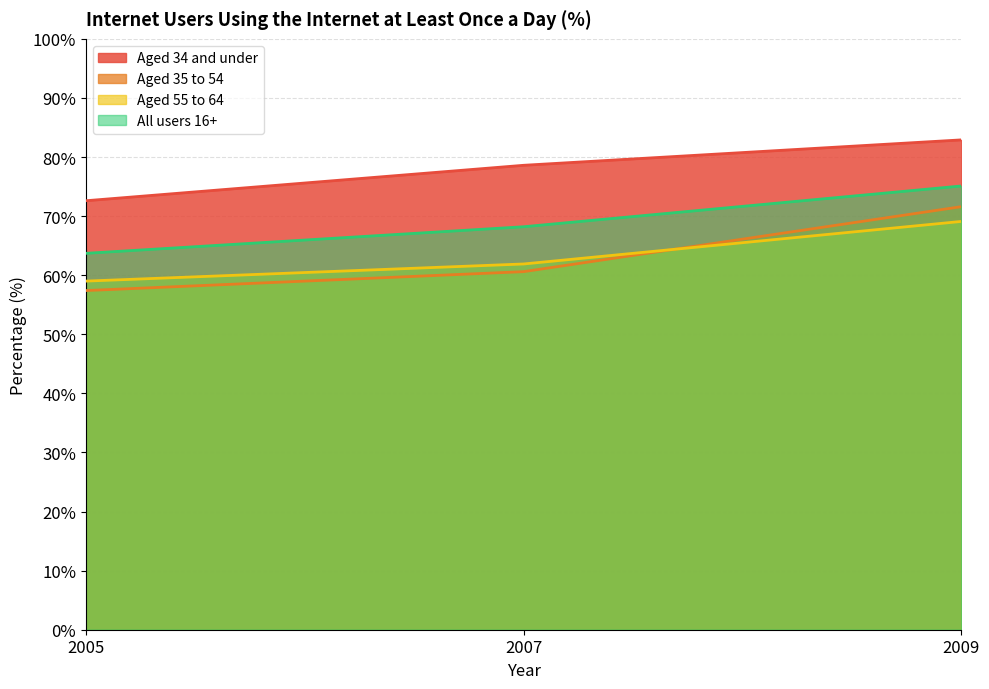

Is the value of Aged 34 and under at 2007 greater than the value of All users 16+ at 2009?

Yes